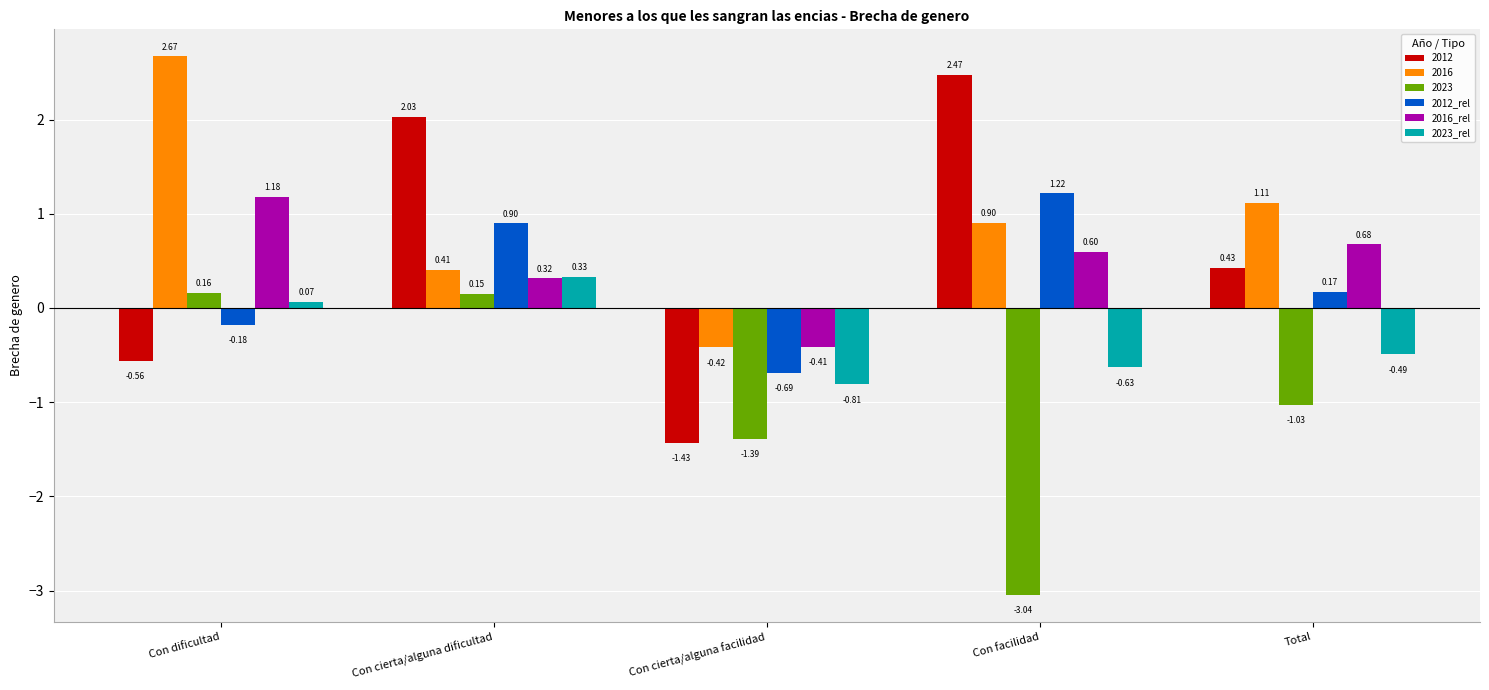

At which label is 2016_rel closest to 0?

Con cierta/alguna dificultad